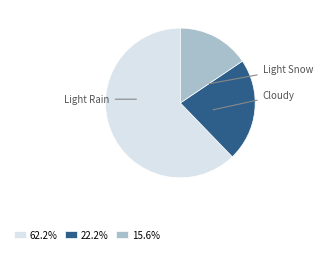

Which slice is the smallest?

Cloudy